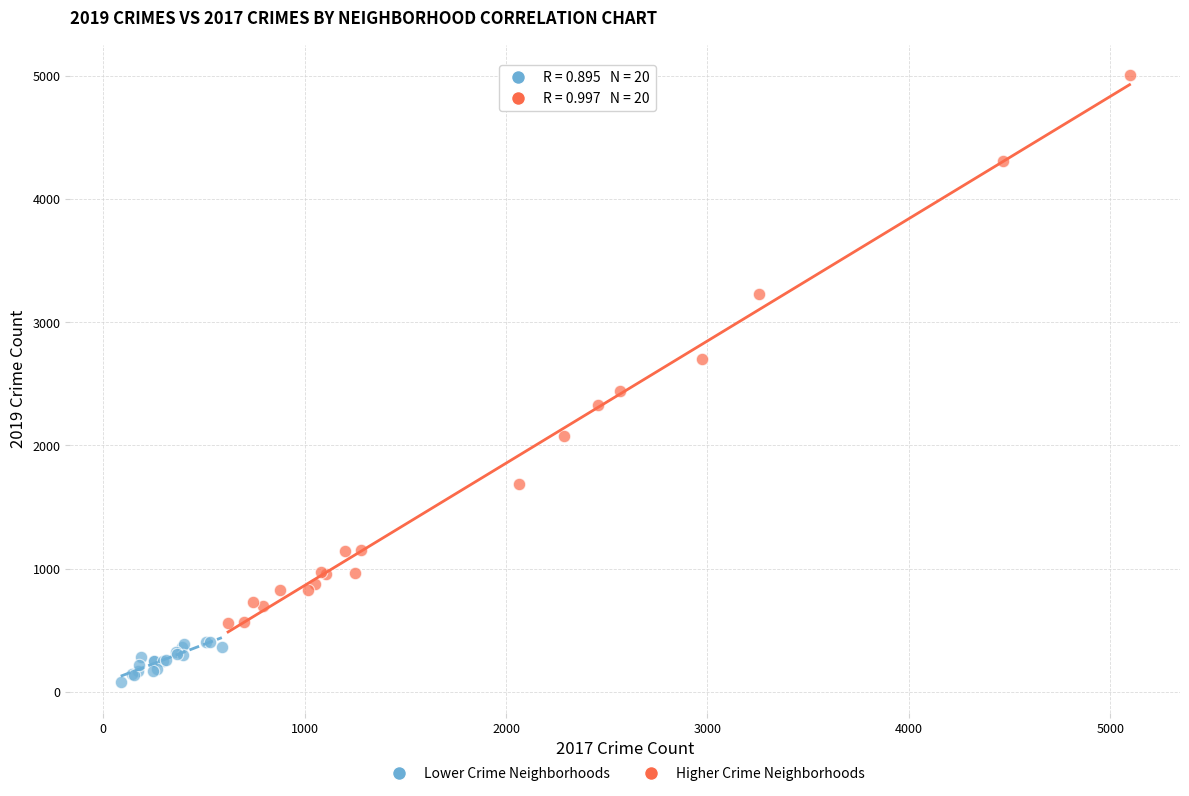

Which series has the largest Y range (max minus min)?

Higher Crime Neighborhoods